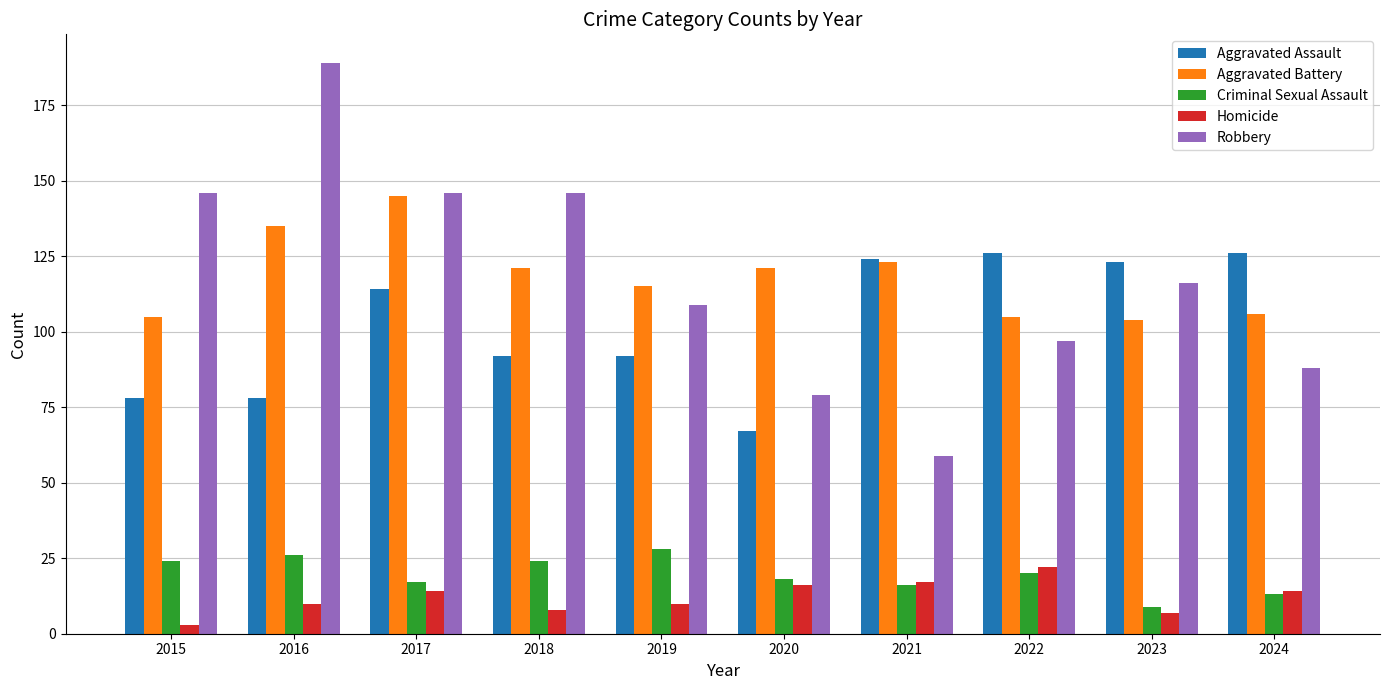

What is the highest value of the Criminal Sexual Assault series?

28